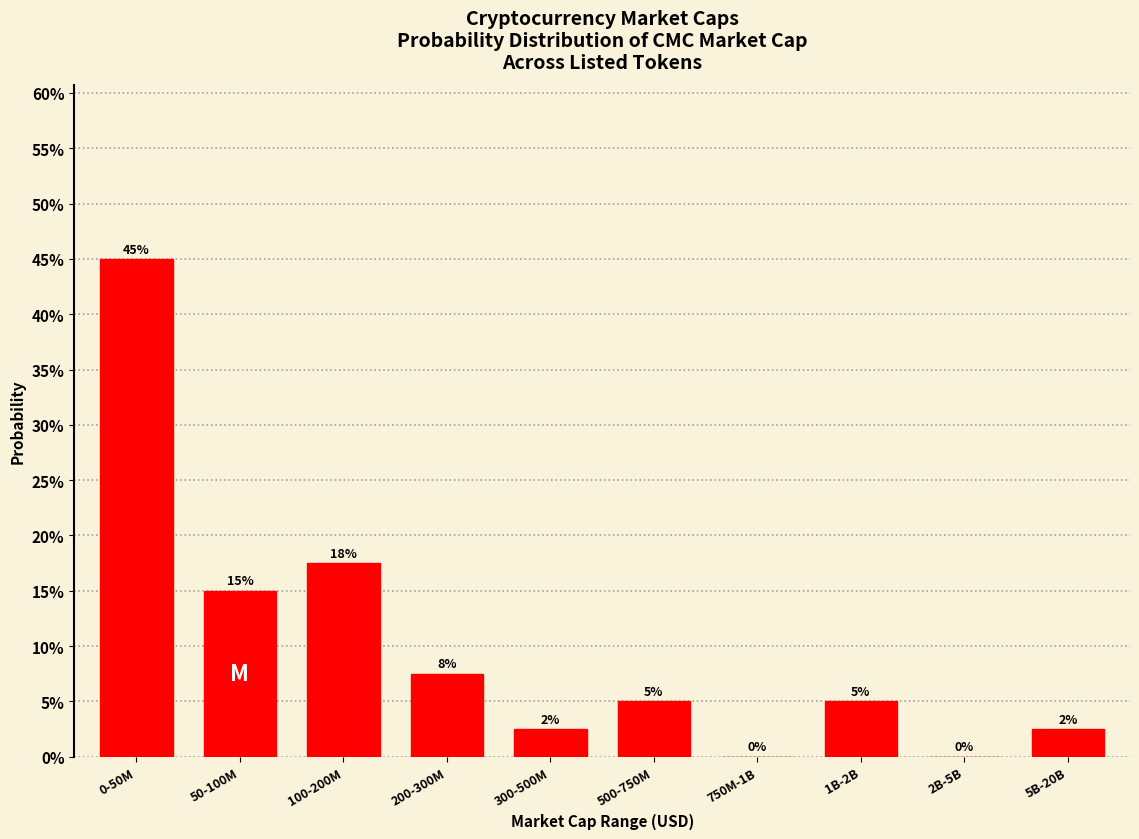

Are the bars horizontal?

No